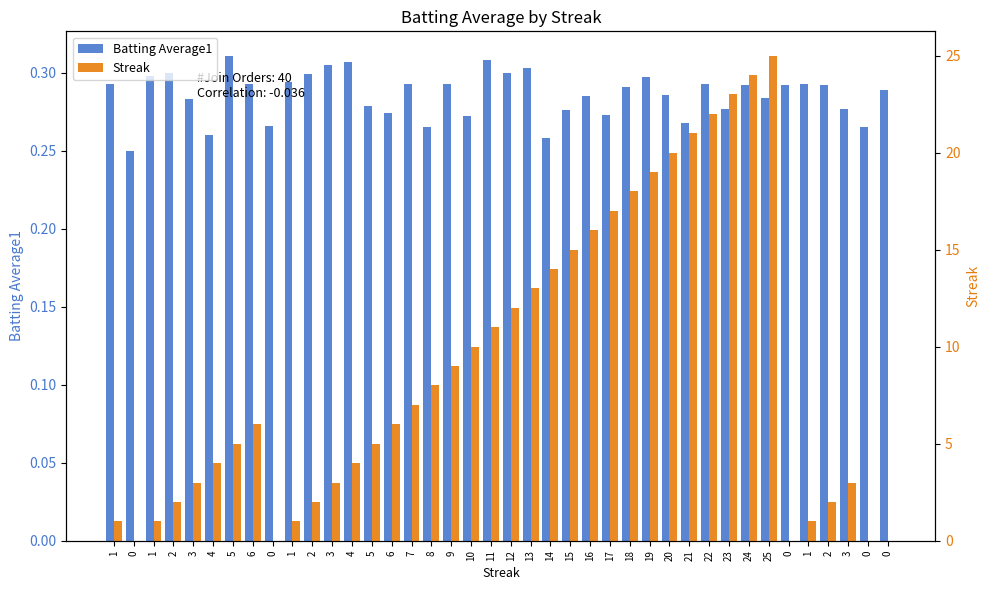

Reading left to right, list all the values displayed in this chart.

Batting Average1: 1=0.3	0=0.2	1=0.3	2=0.3	3=0.3	4=0.3	5=0.3	6=0.3	0=0.3	1=0.3	2=0.3	3=0.3	4=0.3	5=0.3	6=0.3	7=0.3	8=0.3	9=0.3	10=0.3	11=0.3	12=0.3	13=0.3	14=0.3	15=0.3	16=0.3	17=0.3	18=0.3	19=0.3	20=0.3	21=0.3	22=0.3	23=0.3	24=0.3	25=0.3	0=0.3	1=0.3	2=0.3	3=0.3	0=0.3	0=0.3
Streak: 1=1.0	0=0.0	1=1.0	2=2.0	3=3.0	4=4.0	5=5.0	6=6.0	0=0.0	1=1.0	2=2.0	3=3.0	4=4.0	5=5.0	6=6.0	7=7.0	8=8.0	9=9.0	10=10.0	11=11.0	12=12.0	13=13.0	14=14.0	15=15.0	16=16.0	17=17.0	18=18.0	19=19.0	20=20.0	21=21.0	22=22.0	23=23.0	24=24.0	25=25.0	0=0.0	1=1.0	2=2.0	3=3.0	0=0.0	0=0.0